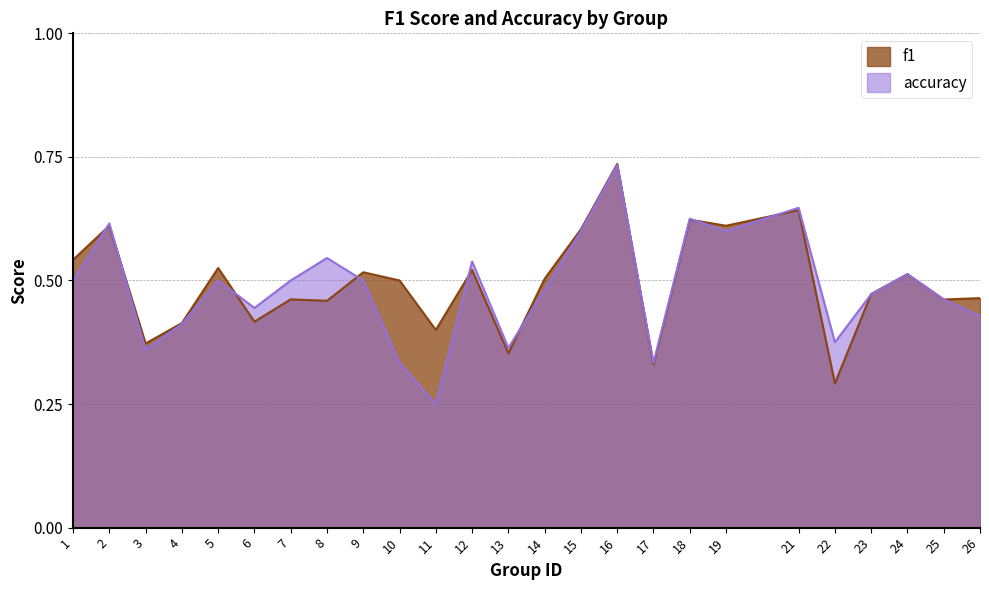

What is the value of the accuracy point at the 17th from the left?

0.3